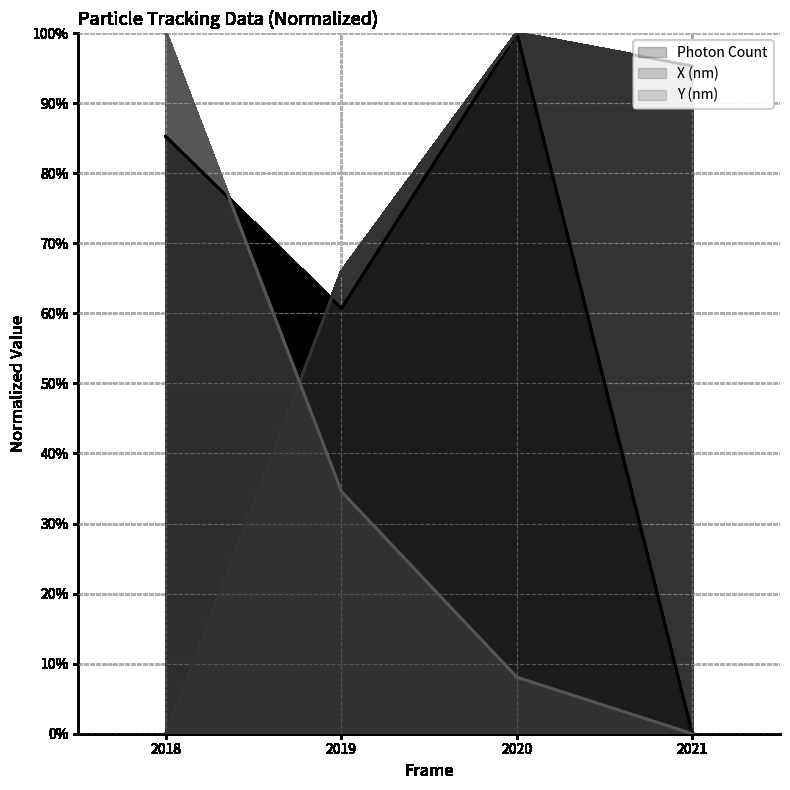

How many intersections are there between Photon Count and Y (nm)?

1